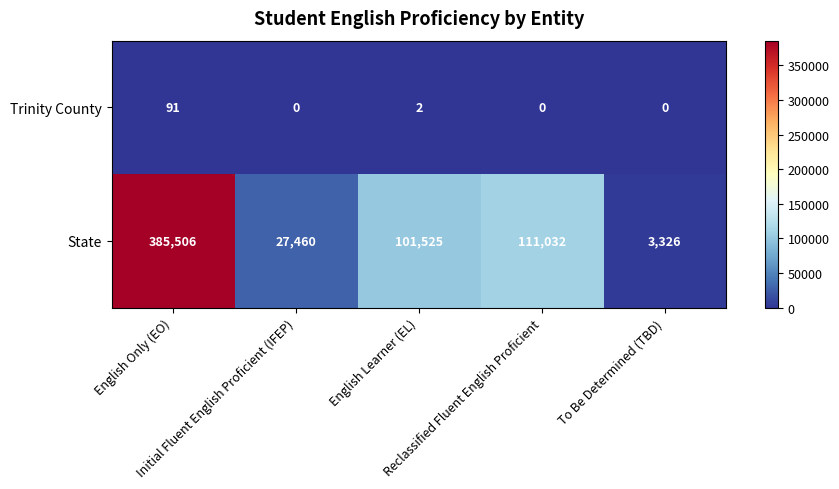

List the series in order of their peak value, highest first.

State, Trinity County